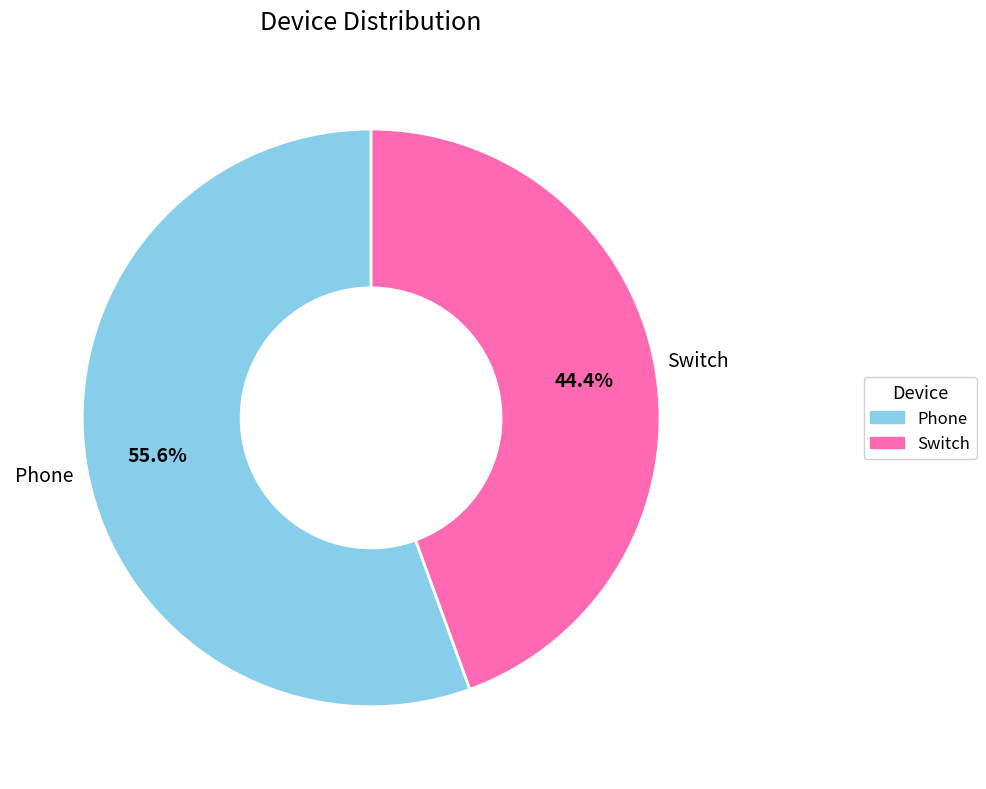

To the nearest percent, what portion does Switch represent?

44%